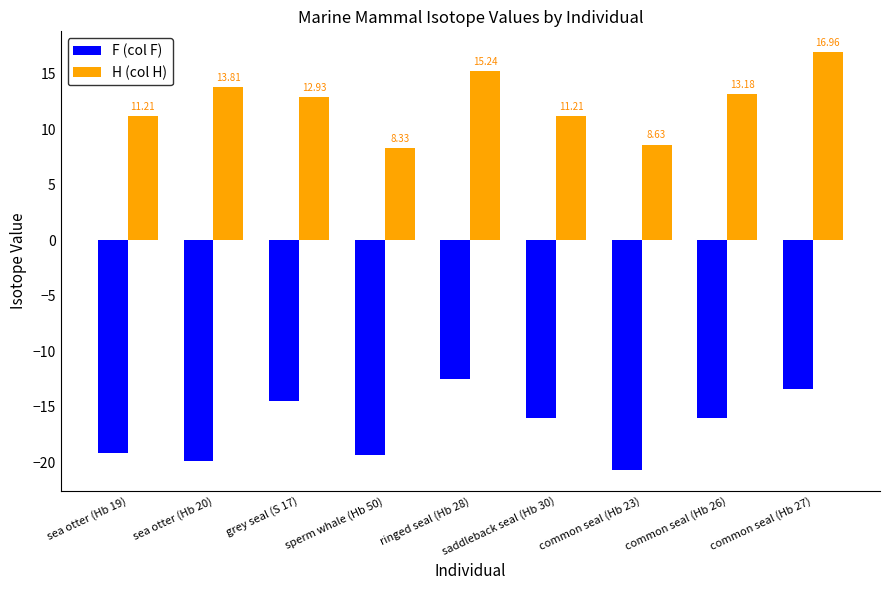

What is the difference between the maximum and minimum values in the F (col F) series?

8.2